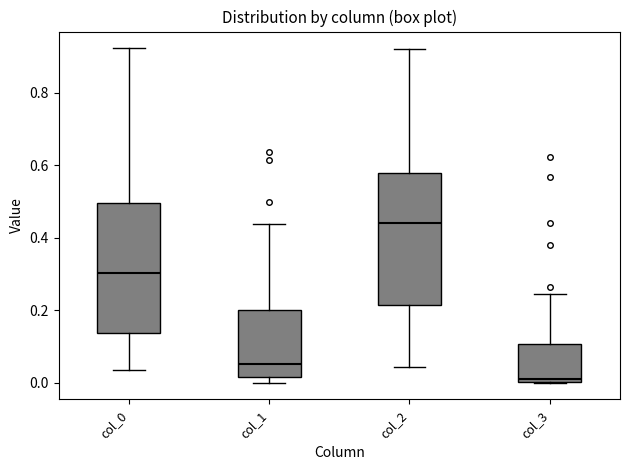

Reading left to right, read every box against the y-axis: the position of its median line, the range the box covers, and the ends of its whiskers. The values are not printed on the chart, so give them approximately, as read against the axis.

col_0: median 0.30, box 0.14 to 0.50, whiskers 0.04 to 0.92
col_1: median 0.06, box 0.02 to 0.20, whiskers 0.00 to 0.44
col_2: median 0.44, box 0.22 to 0.58, whiskers 0.04 to 0.92
col_3: median 0.02, box 0.00 to 0.10, whiskers 0.00 to 0.24